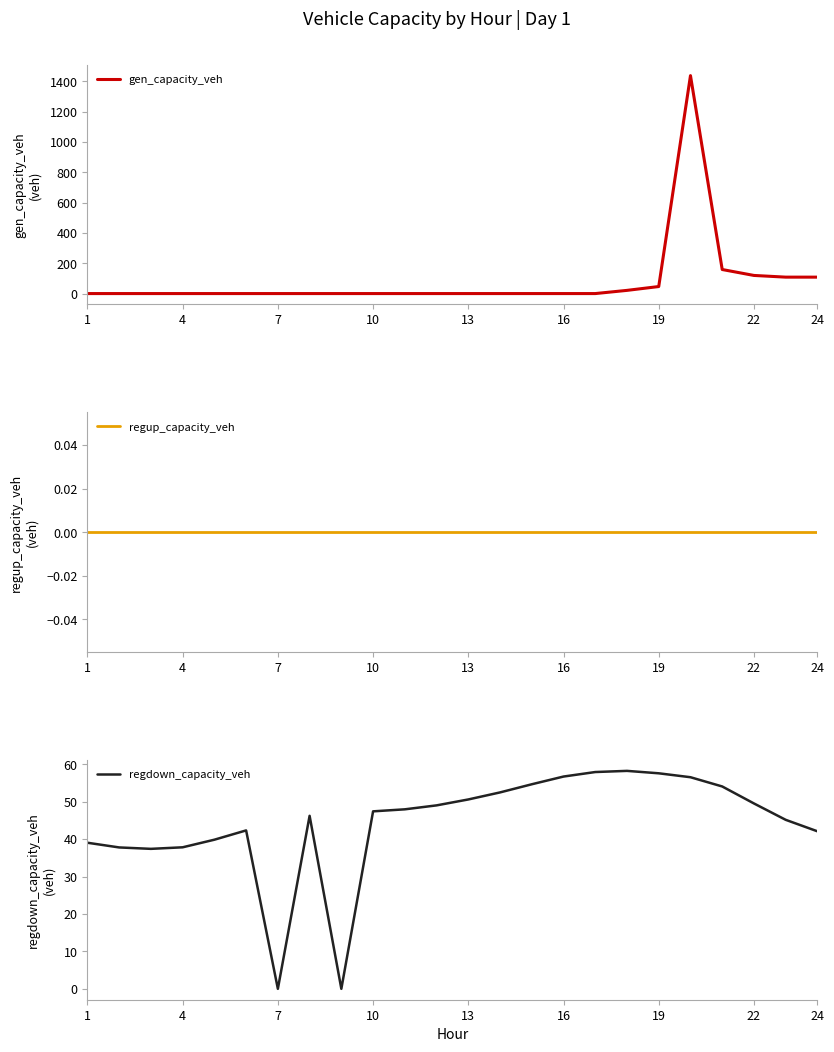

At which label is regup_capacity_veh closest to 0?

1